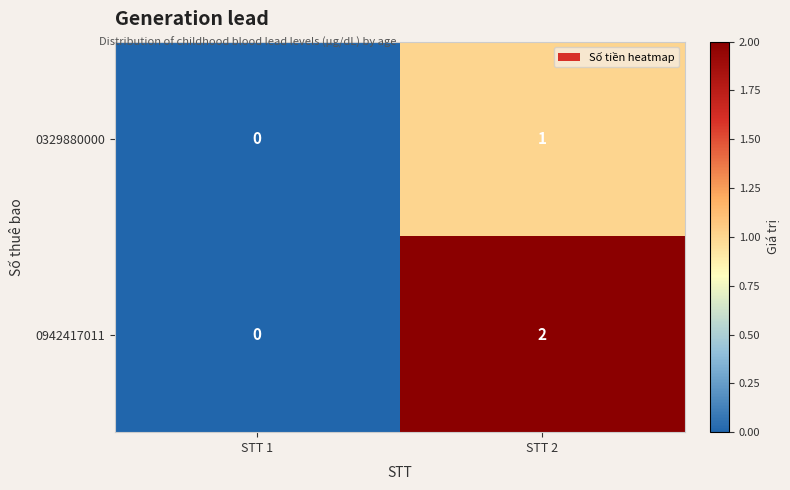

What is the spread (max minus min) of values at STT 2?

1